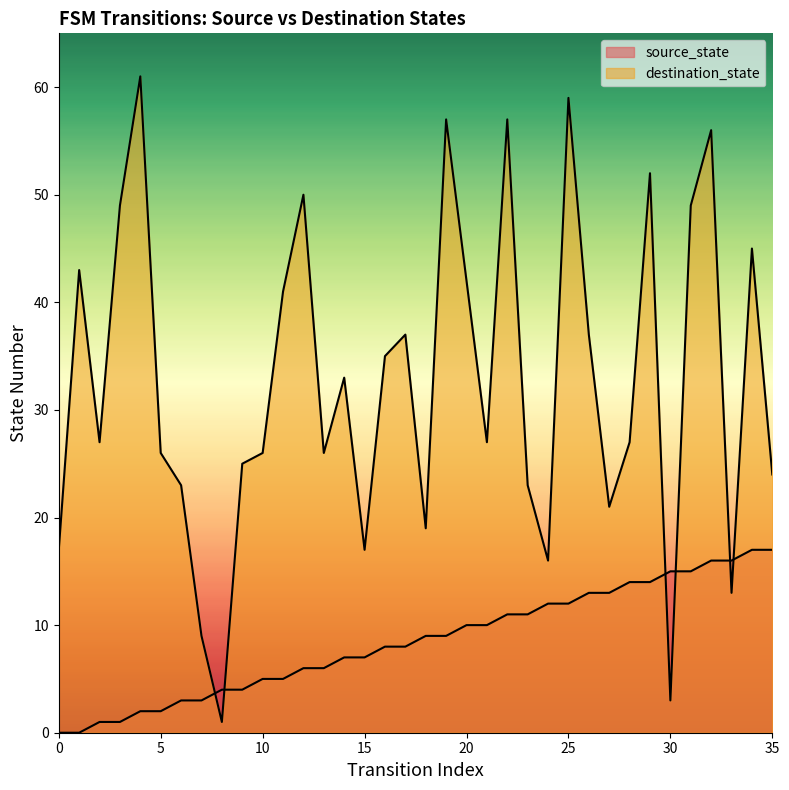

How many data points in source_state are less than 9?

18